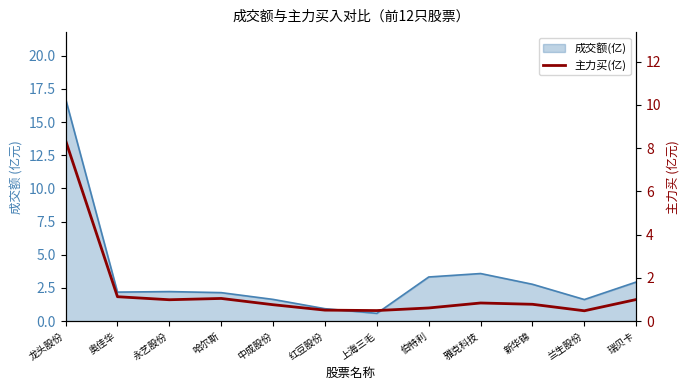

How many lines are shown in the chart?

1